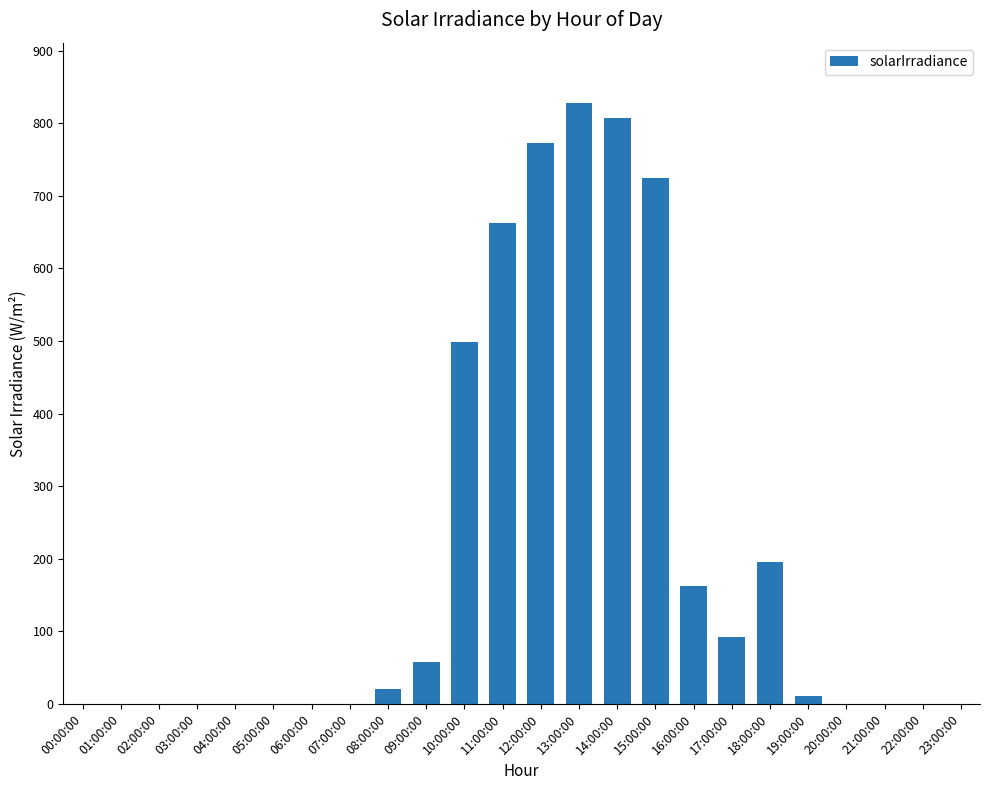

Count the number of data series in this chart.

1